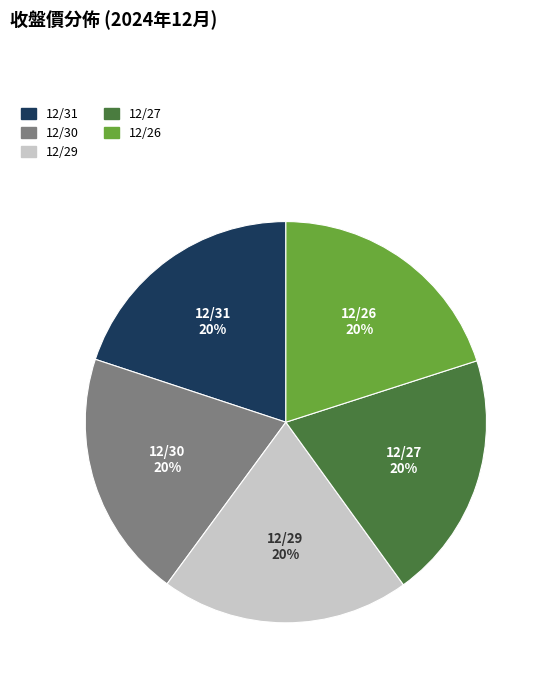

Is there any slice that represents more than half of the pie?

No